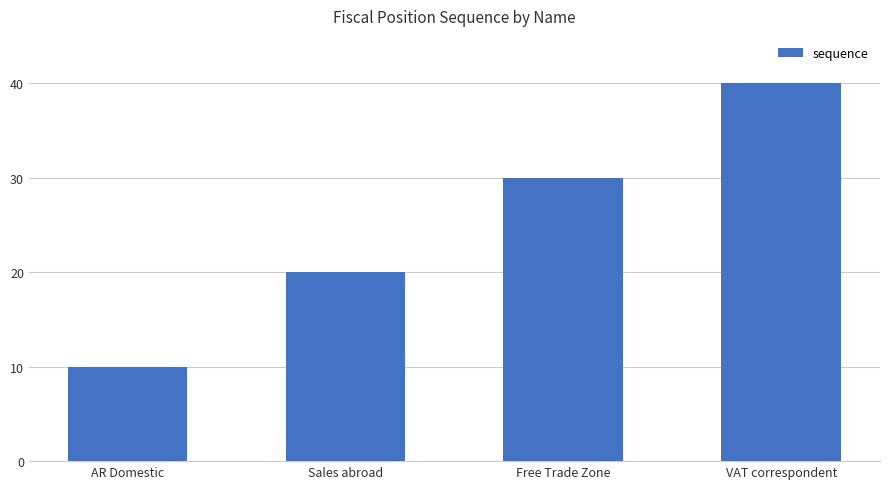

True or false: the data shows 10 at VAT correspondent.

False